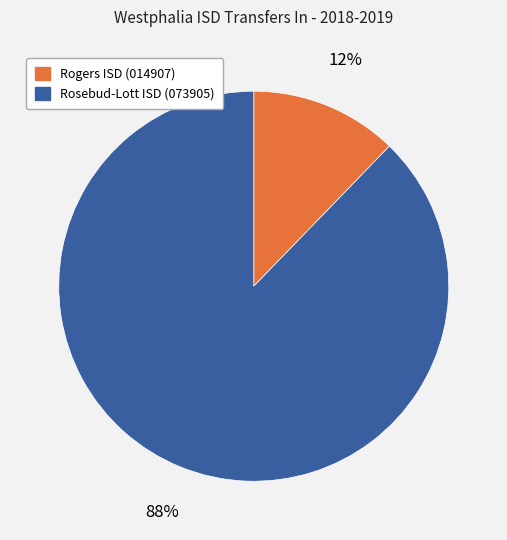

Rank the categories by value from highest to lowest.

Rosebud-Lott ISD (073905), Rogers ISD (014907)